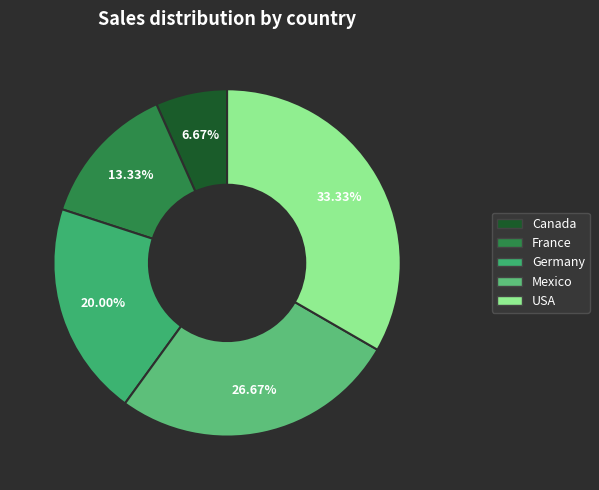

To the nearest percent, what portion does Mexico represent?

27%